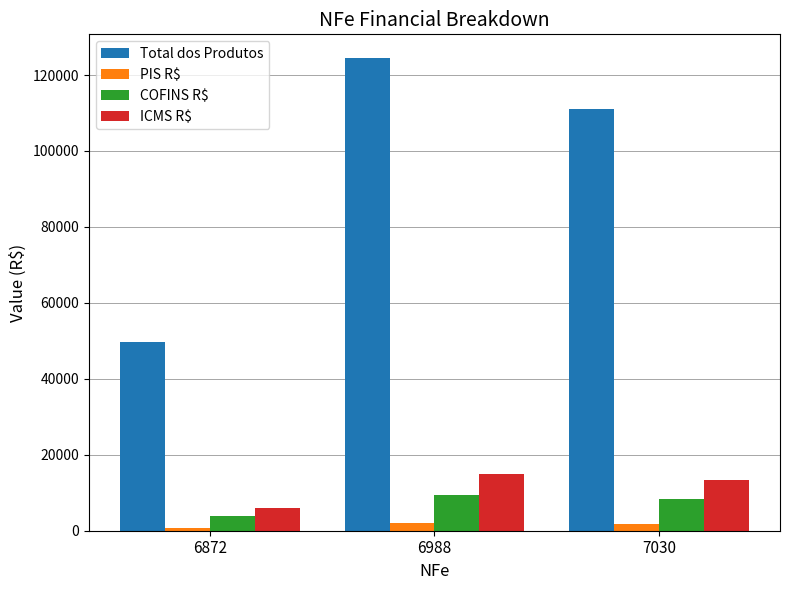

Which series has the widest spread of values?

Total dos Produtos